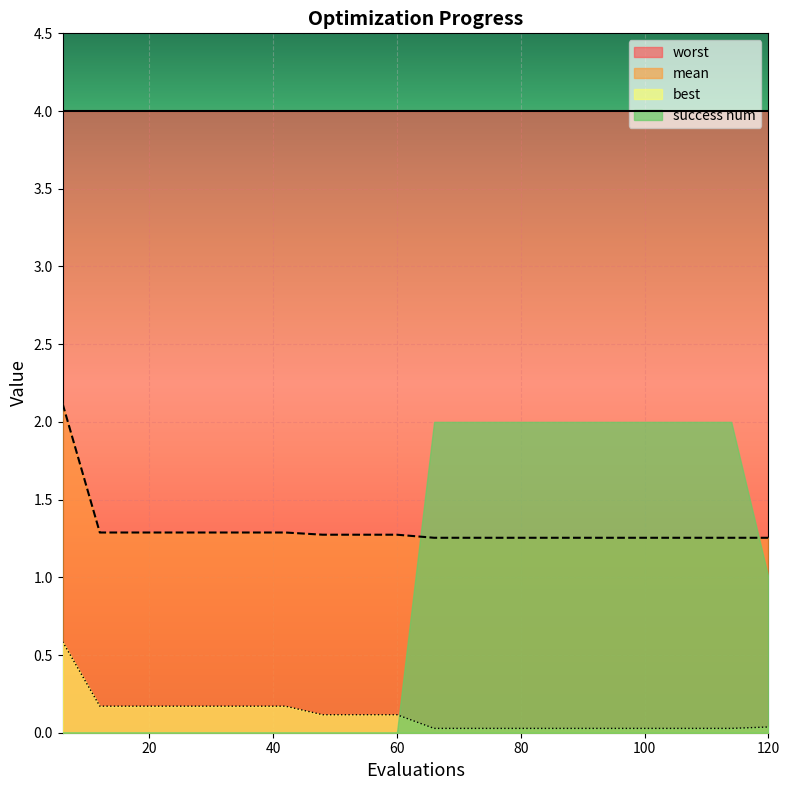

Where is best nearest to the value 0?

66